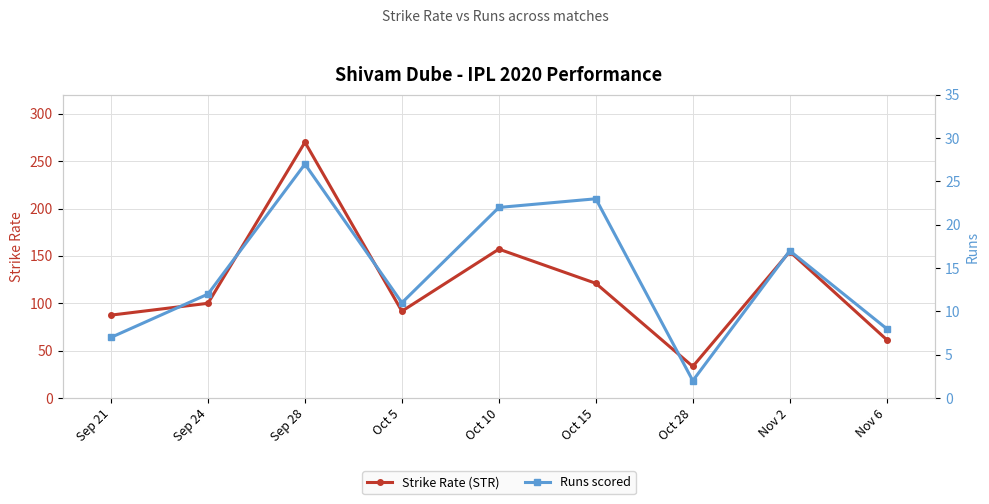

List the series in order of their peak value, lowest first.

Runs scored, Strike Rate (STR)